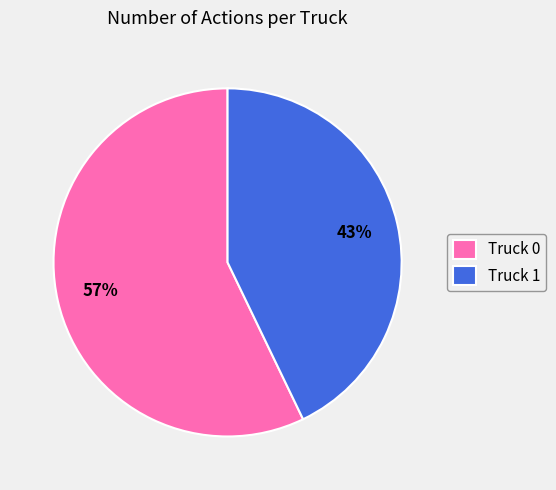

Do Truck 0 and Truck 1 together represent more than half of the pie?

Yes